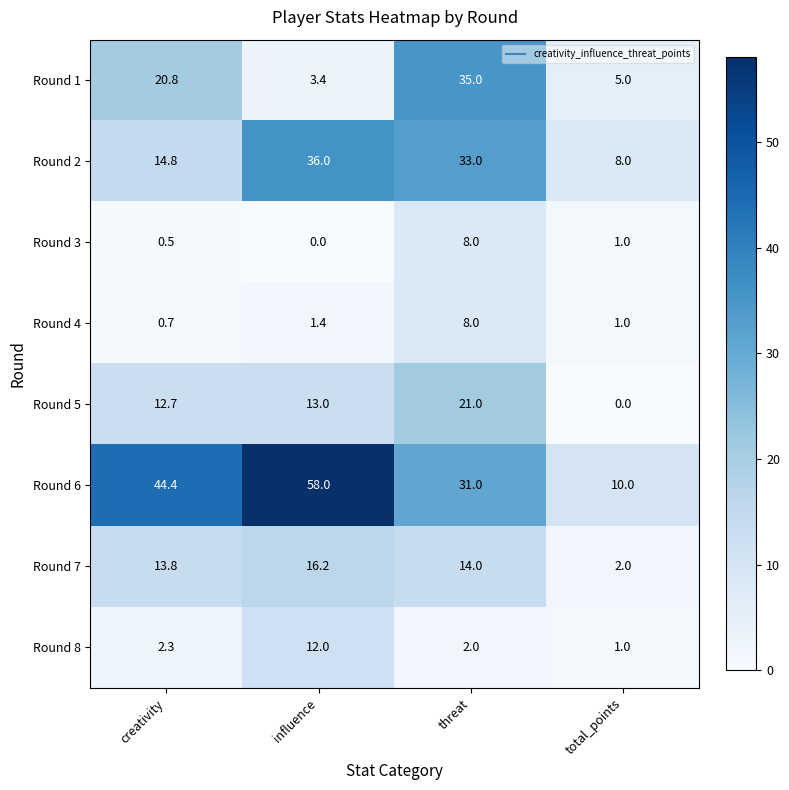

Is it true that Round 6 equals 14.3 at threat?

False